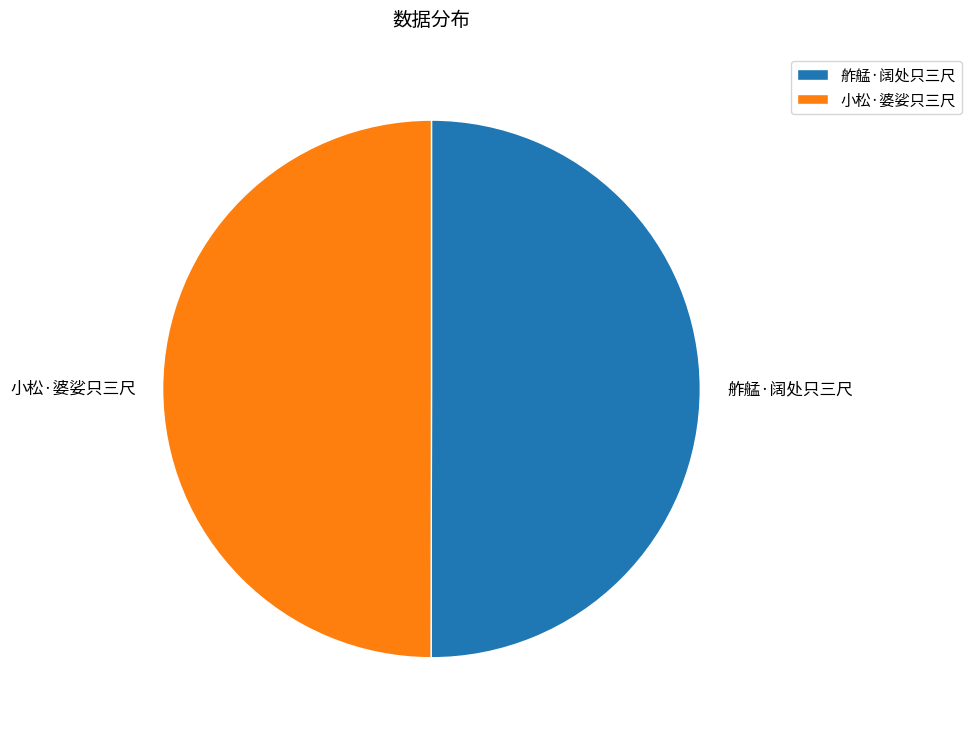

Do 小松·婆娑只三尺 and 舴艋·阔处只三尺 together represent more than half of the pie?

Yes